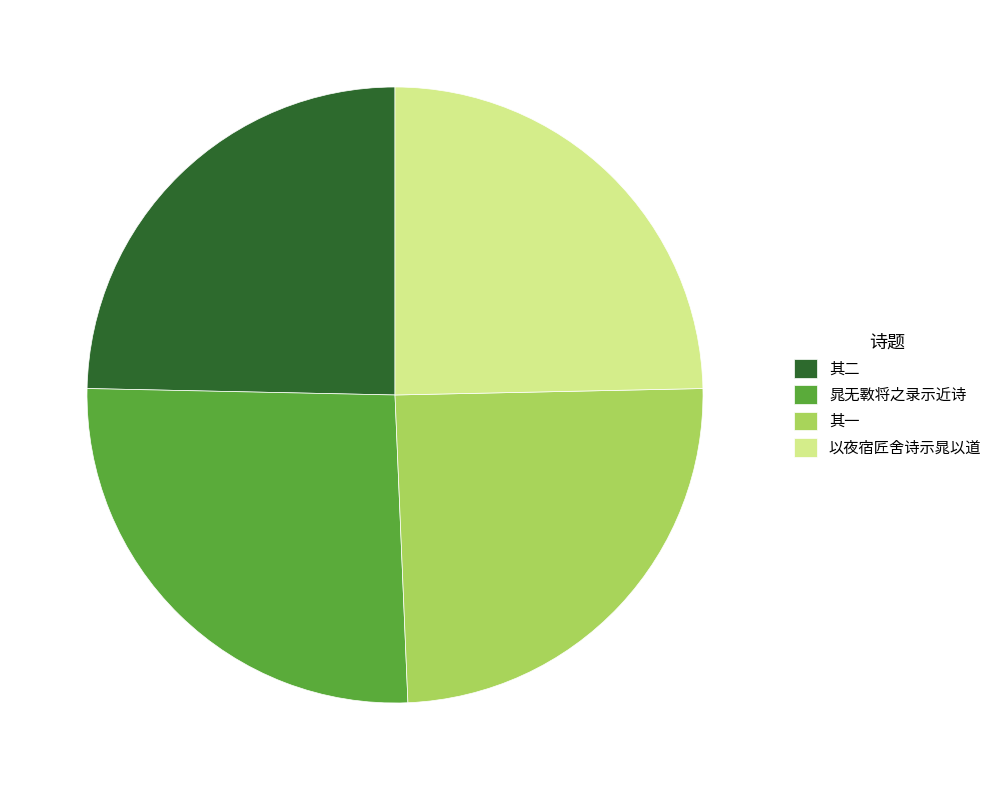

How many slices are in this pie chart?

4